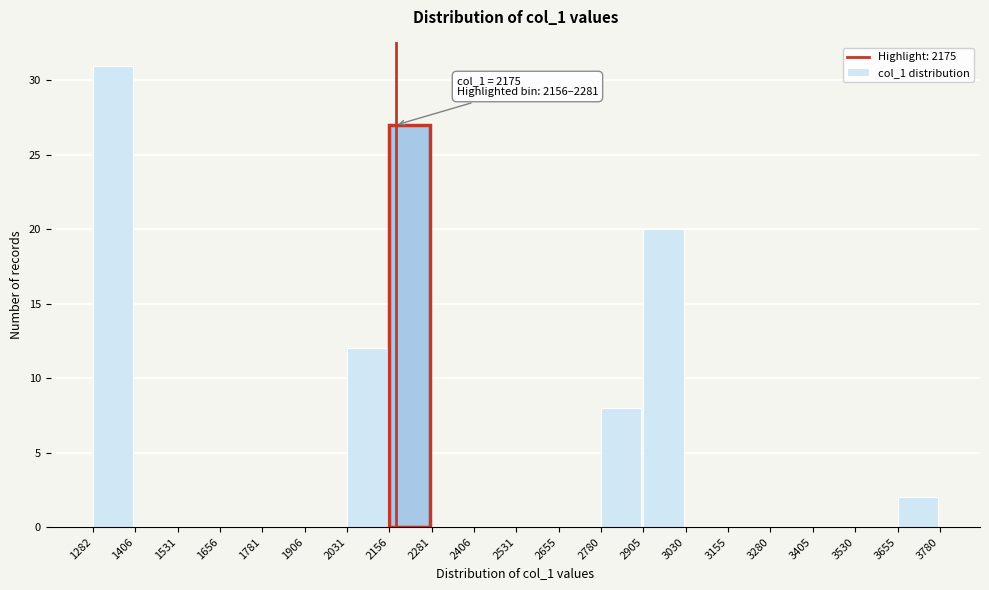

Which range on the x-axis has the tallest bar?

1282 to 1406